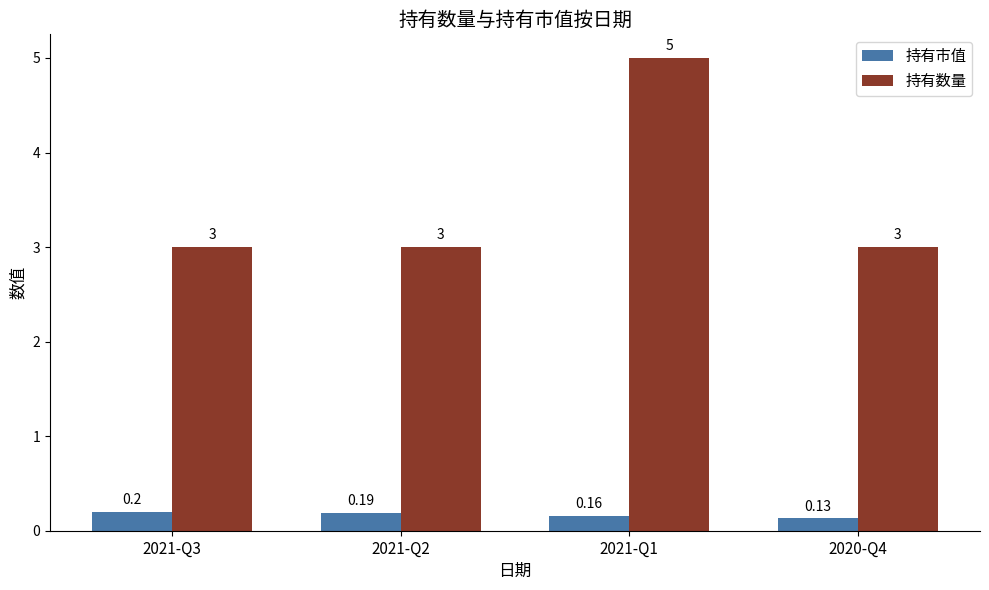

At which category is the sum across all series the highest?

2021-Q1